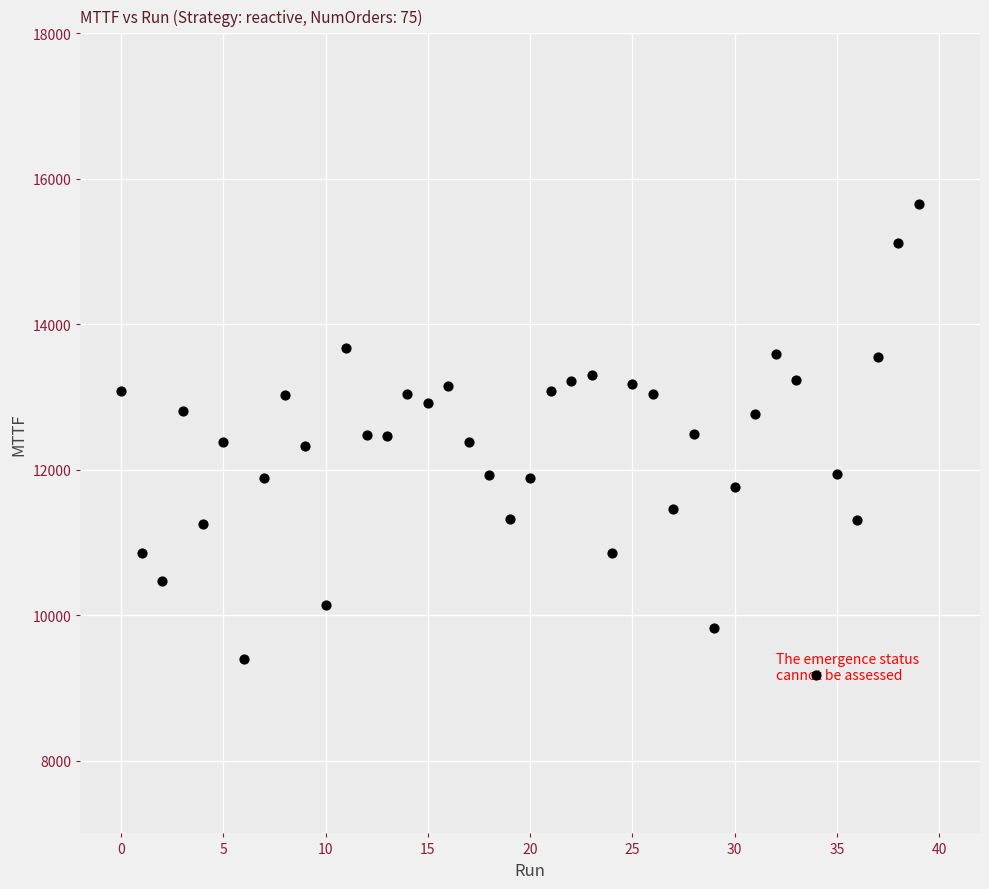

What is the range of Y values (max minus min)?

6480.8